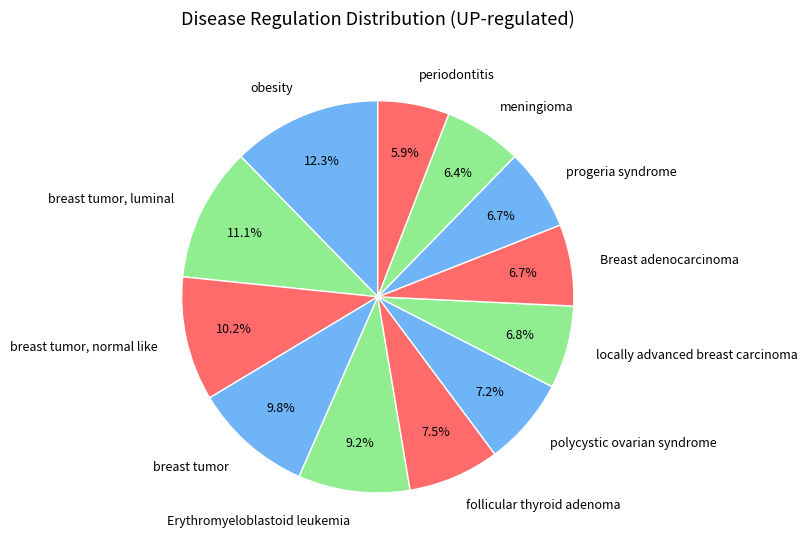

What percentage is NOT represented by progeria syndrome?

93.3%